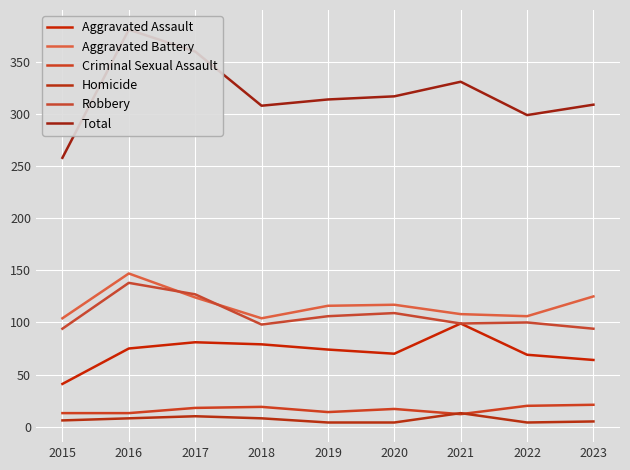

At which category is the sum across all series the highest?

2016